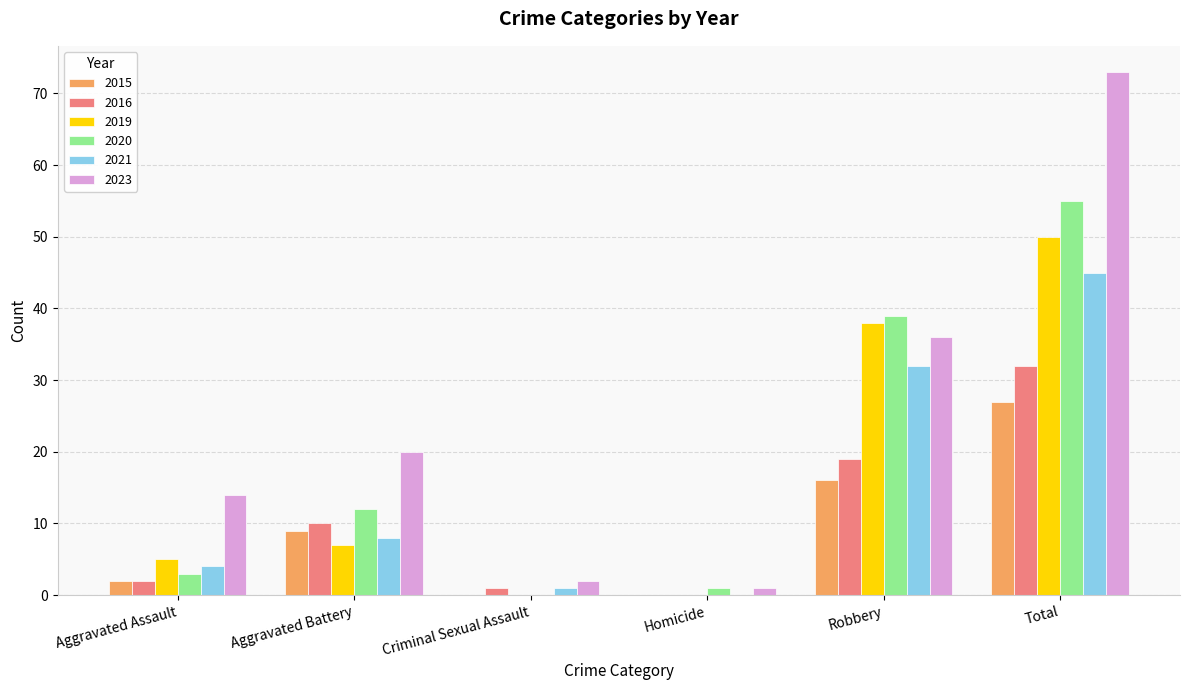

Which series has the largest total across all categories?

2023